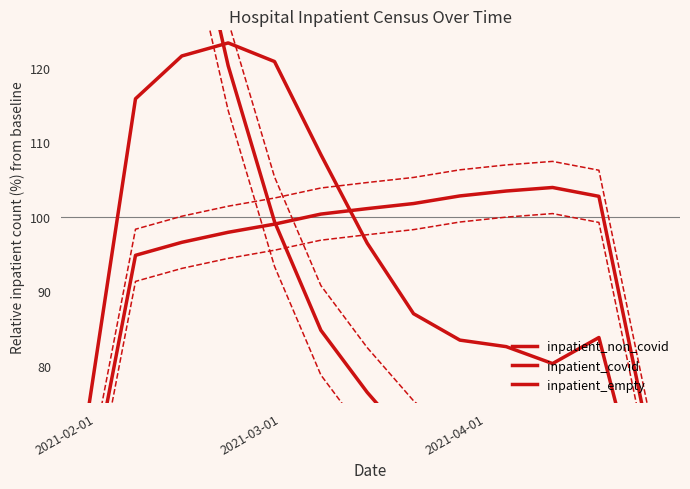

Is this an area chart (filled region under the line)?

No